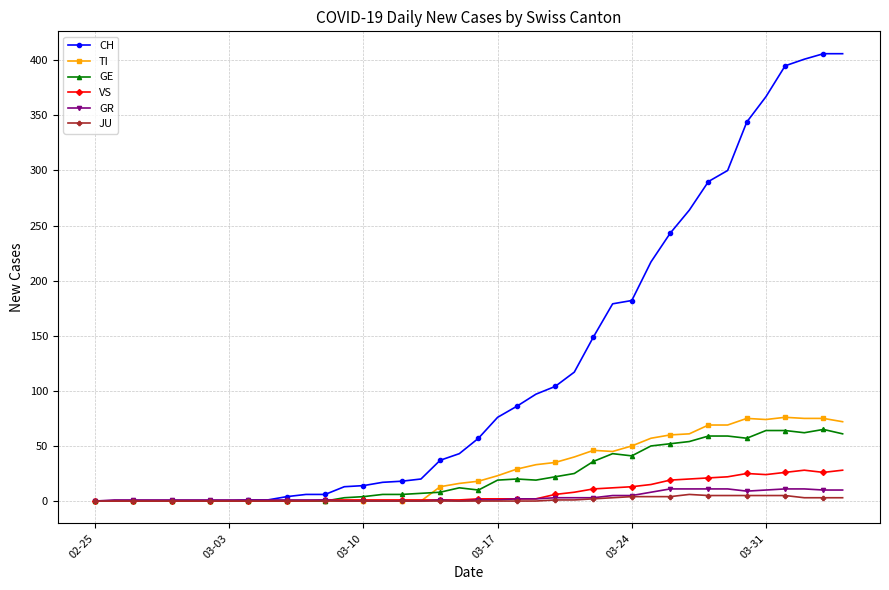

Which series has the largest total across all categories?

CH